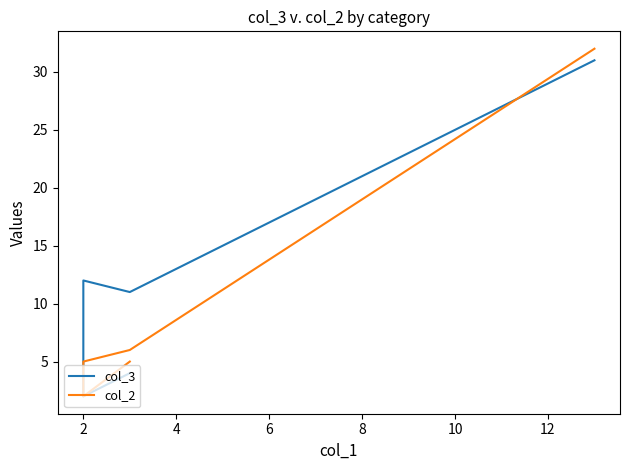

How many intersections are there between col_3 and col_2?

1